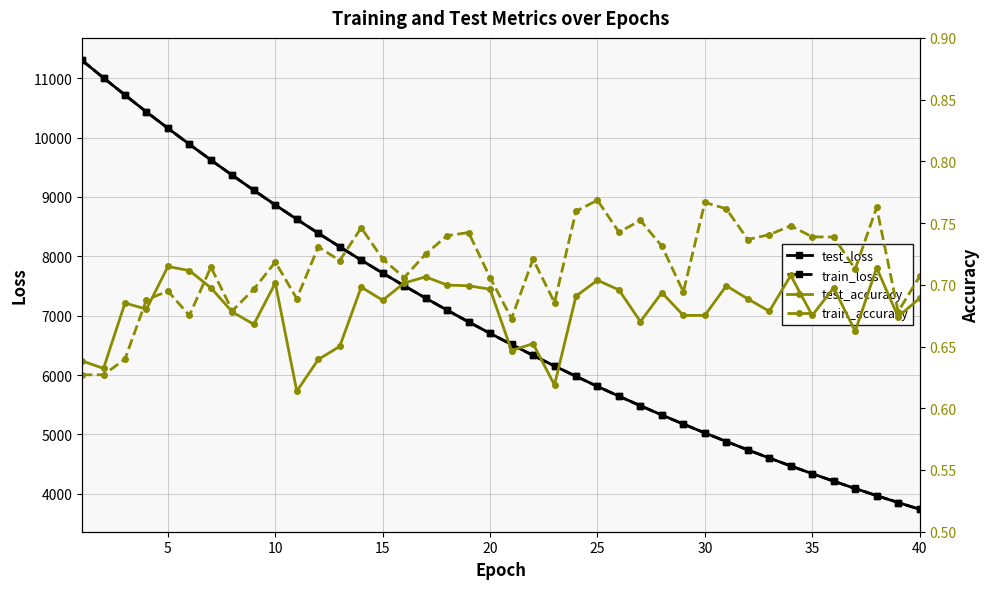

True or false: test_accuracy and test_loss cross at least once.

False